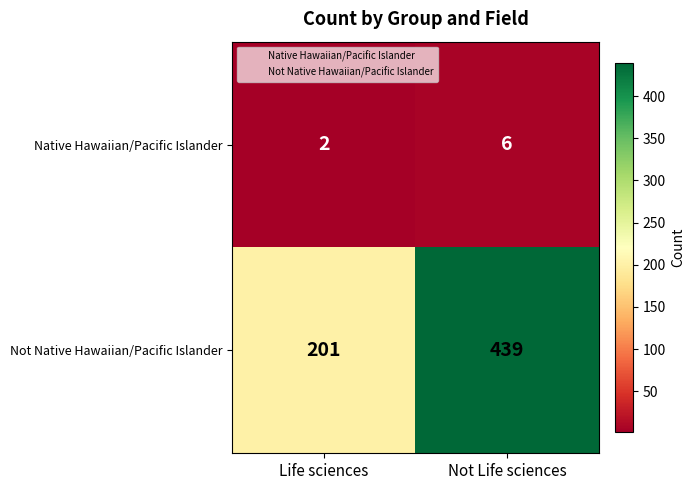

At which category is the sum across all series the highest?

Not Life sciences